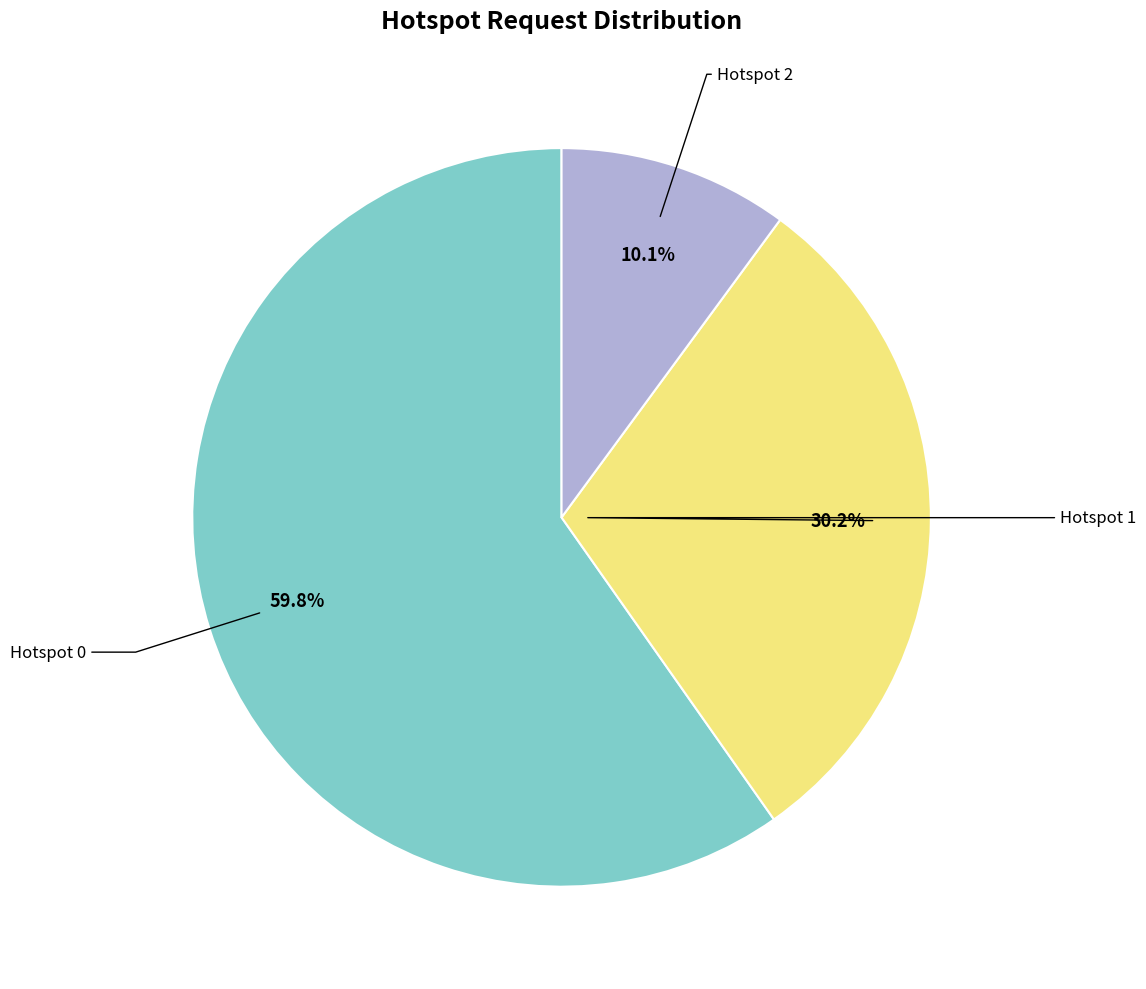

Is there any slice that represents more than half of the pie?

Yes